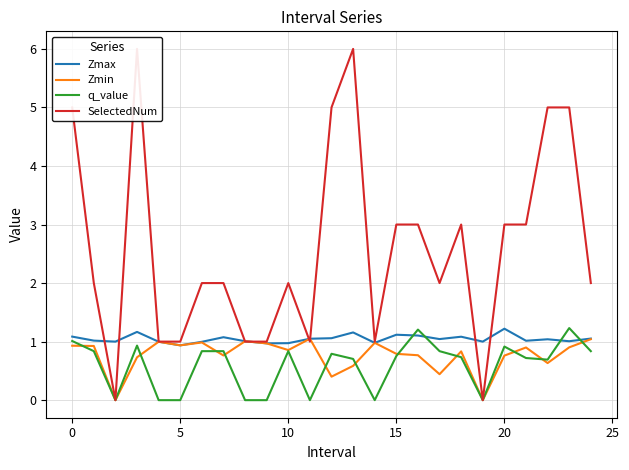

True or false: q_value and SelectedNum intersect in this chart.

False